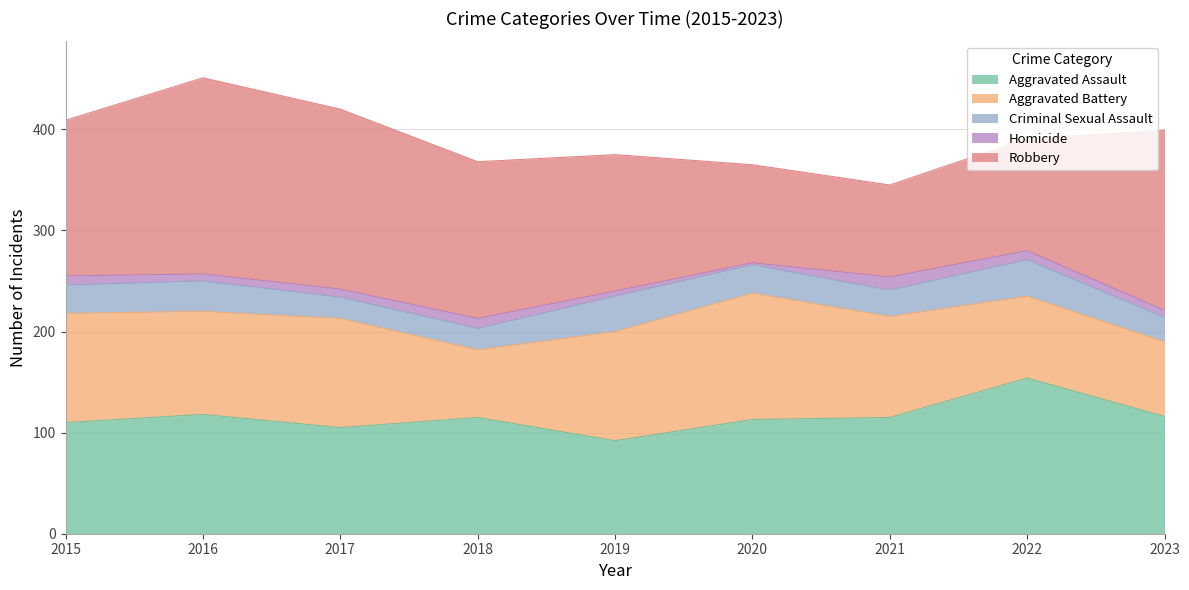

Is it true that Homicide equals 8 at 2017?

True